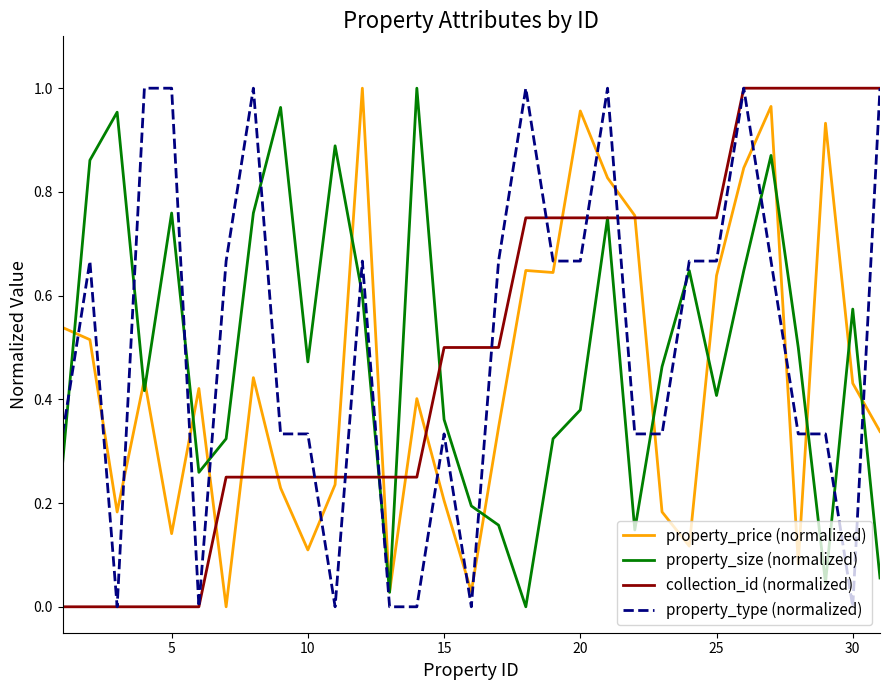

How many times do property_price (normalized) and property_type (normalized) cross each other?

17